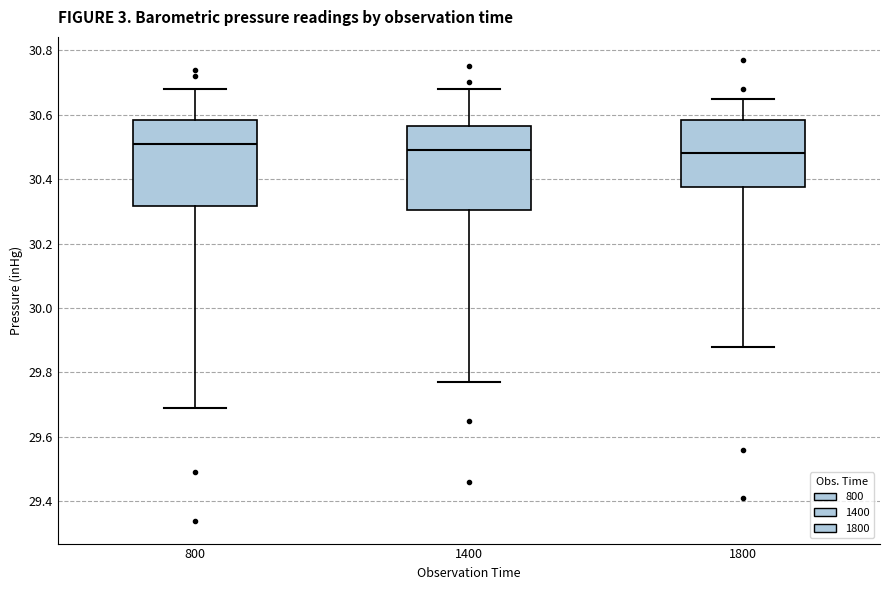

Reading left to right, transcribe this box plot: for each box, give where its median line is, the range the box spans, and where its two whiskers end, as read against the y-axis. The values are not printed on the chart, so give them approximately, as read against the axis.

800: median 30.52, box 30.32 to 30.58, whiskers 29.70 to 30.68
1400: median 30.50, box 30.30 to 30.56, whiskers 29.78 to 30.68
1800: median 30.48, box 30.38 to 30.58, whiskers 29.88 to 30.66